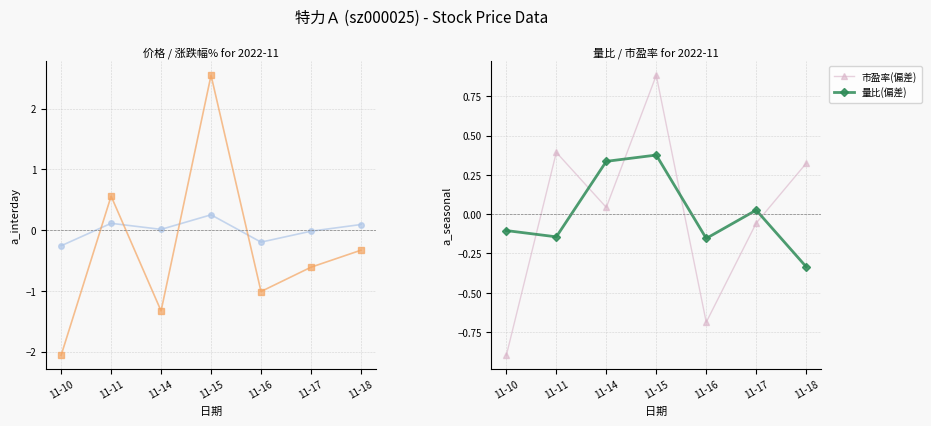

Between 11-11 and 11-17, which is larger?

11-11